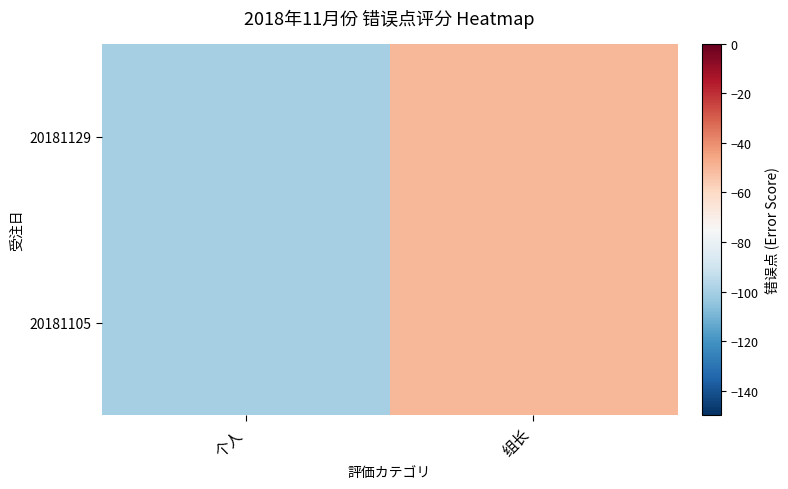

How many distinct data groups are displayed?

2